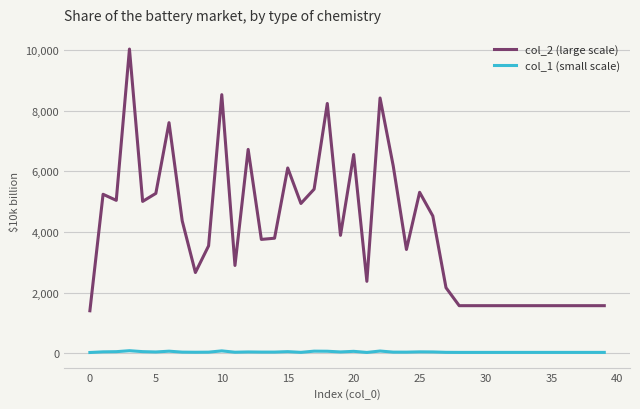

List the series in order of their overall mean, lowest first.

col_1 (small scale), col_2 (large scale)